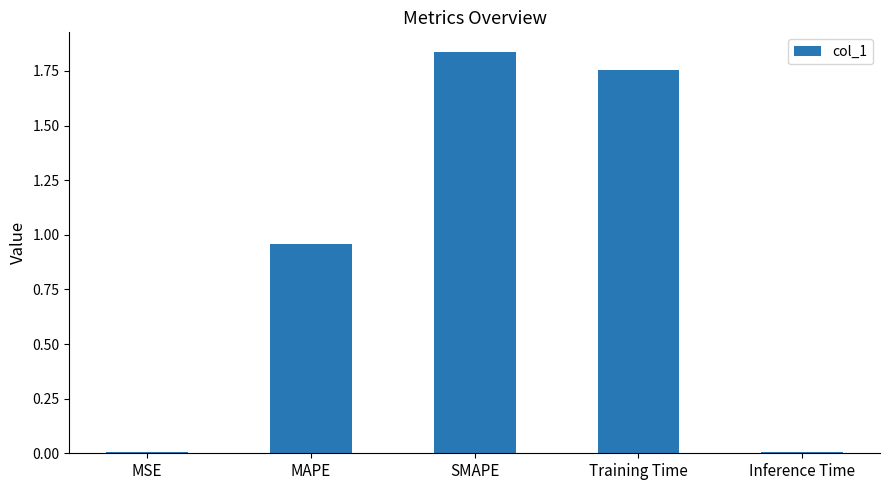

What is the sum of all values?

4.6